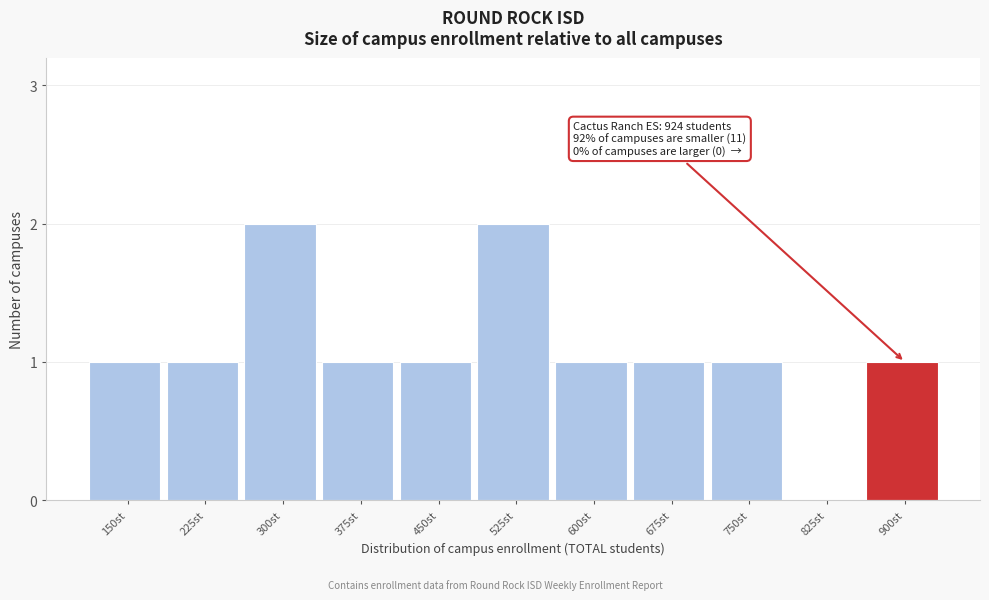

Reading left to right, extract all data points from this chart.

150st=1	225st=1	300st=2	375st=1	450st=1	525st=2	600st=1	675st=1	750st=1	825st=0	900st=1